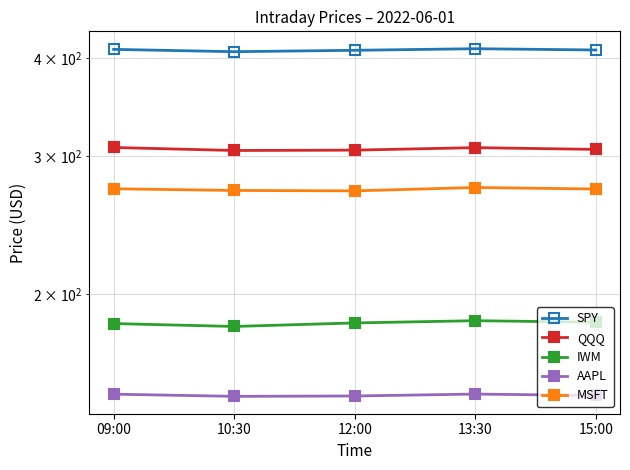

List the series in order of their peak value, highest first.

SPY, QQQ, MSFT, IWM, AAPL